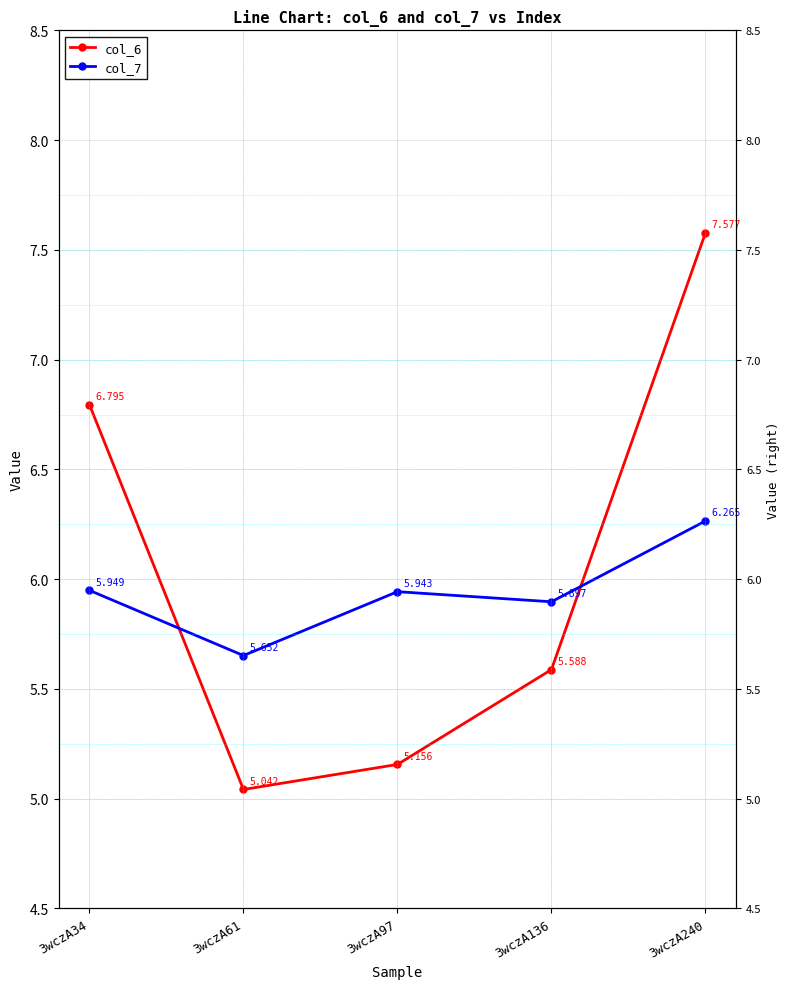

What is the difference between the highest and lowest values at 3wczA240?

1.3